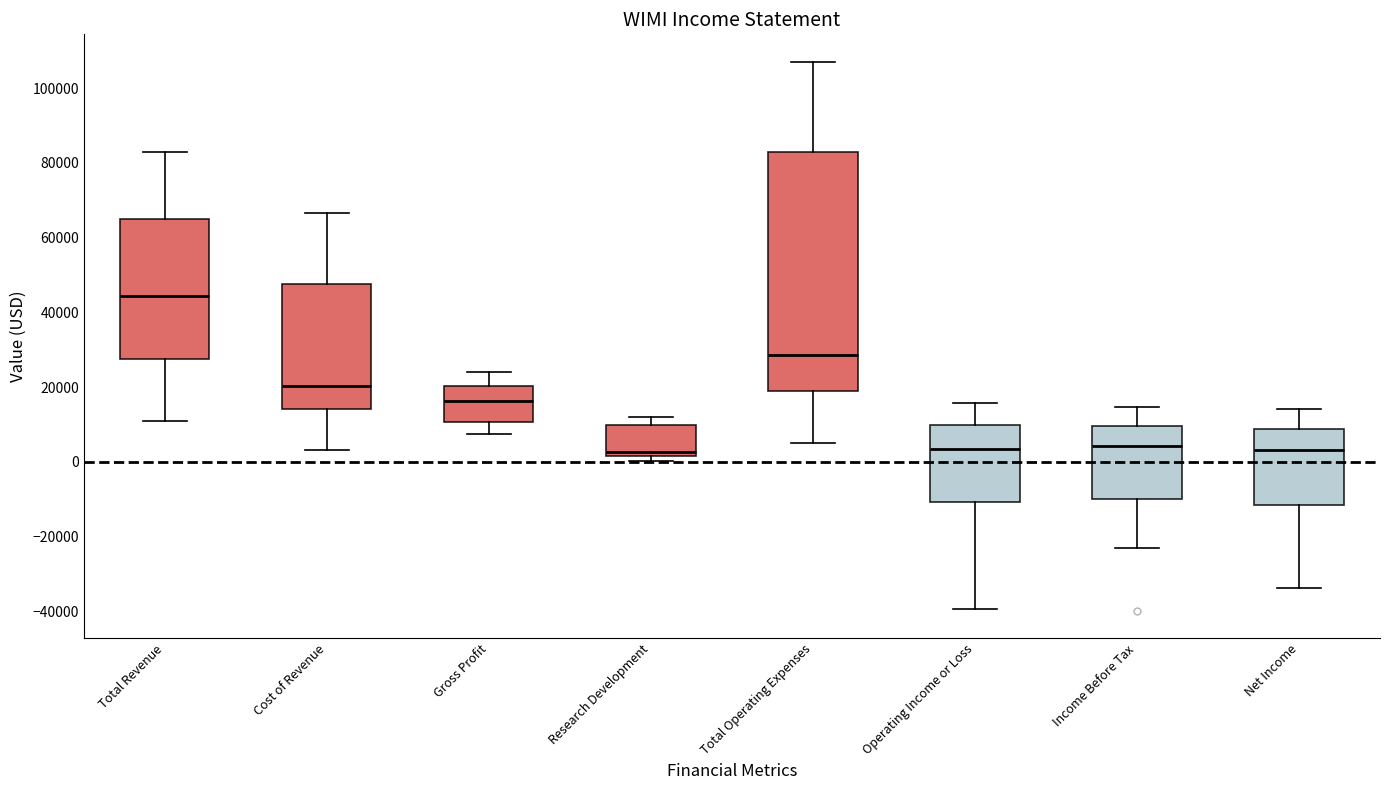

Where does the median line of the box for Cost of Revenue sit on the y-axis? The values are not printed on the chart, so give them approximately, as read against the axis.

20000